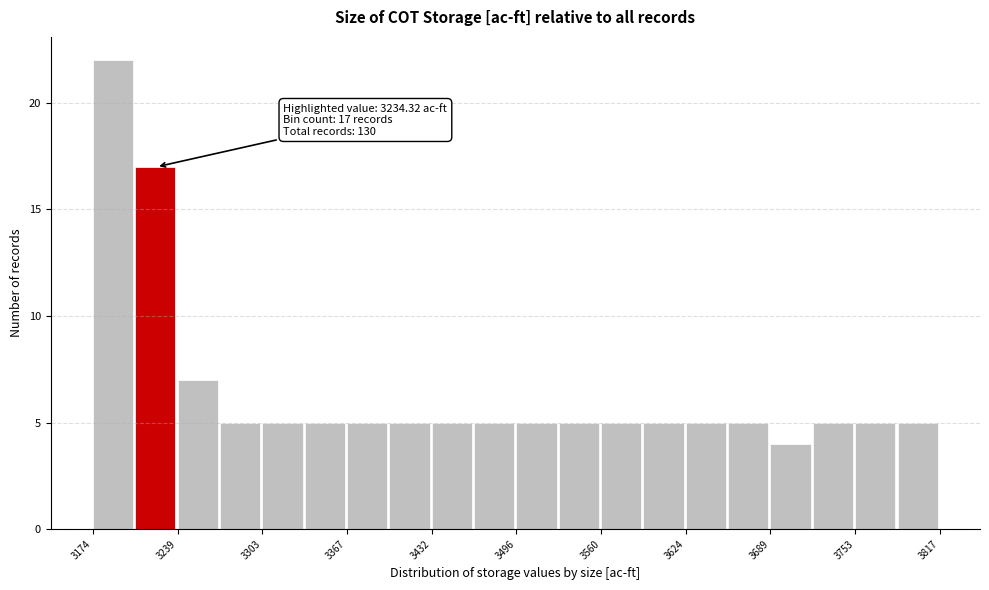

Read against the x-axis, roughly where is the centre of the tallest bar?

3190